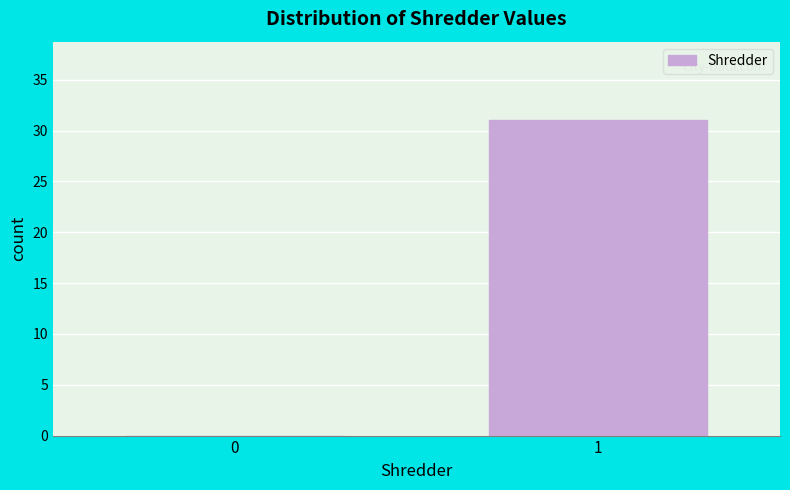

Reading right to left, list all the values displayed in this chart.

1=31	0=0